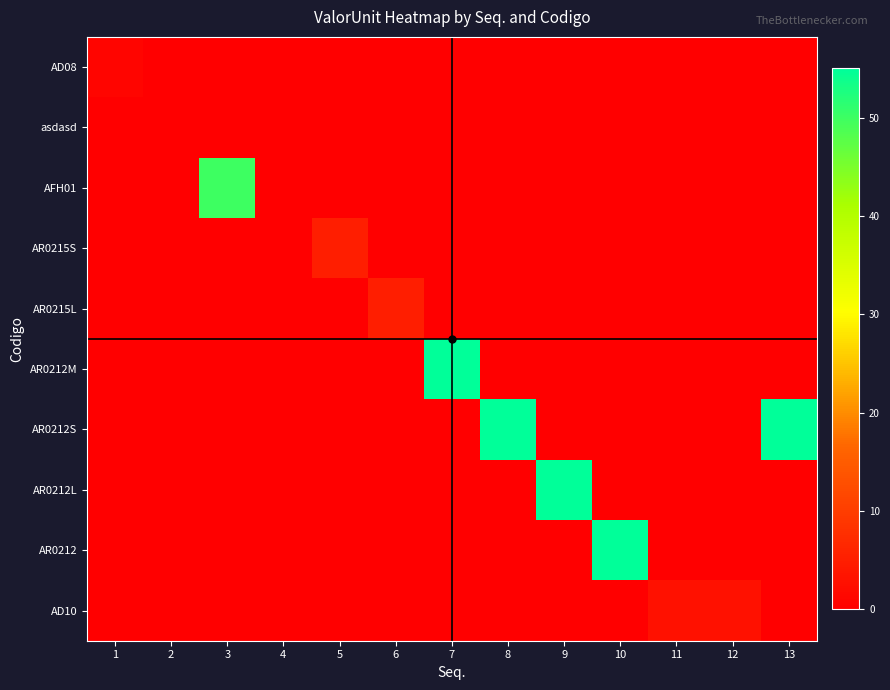

Count the number of data series in this chart.

10